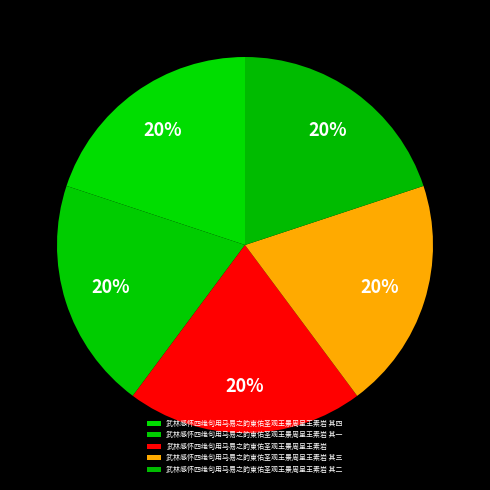

How many segments does this pie chart have?

5